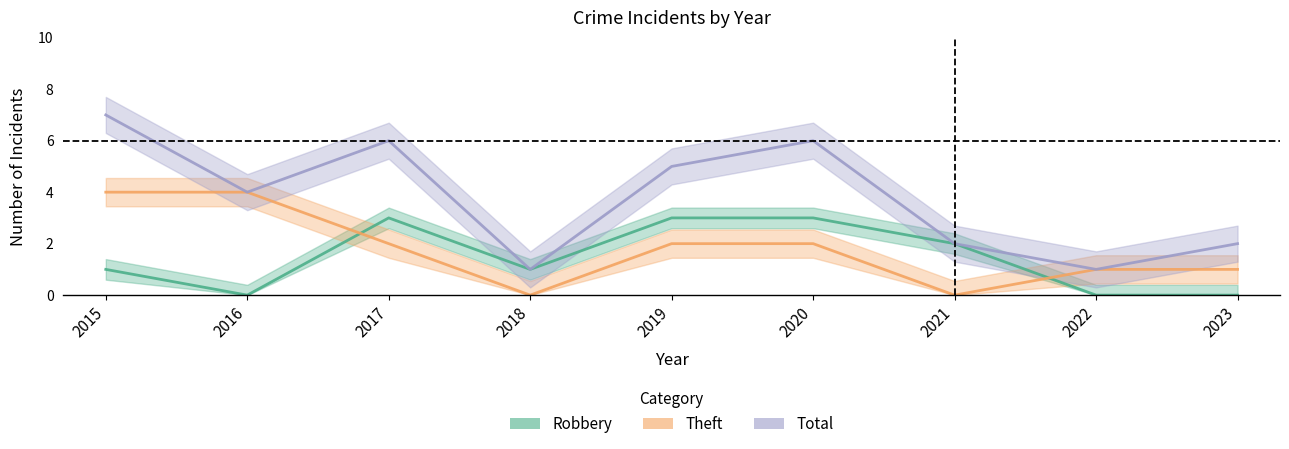

What is the difference between the highest and lowest values at 2016?

4